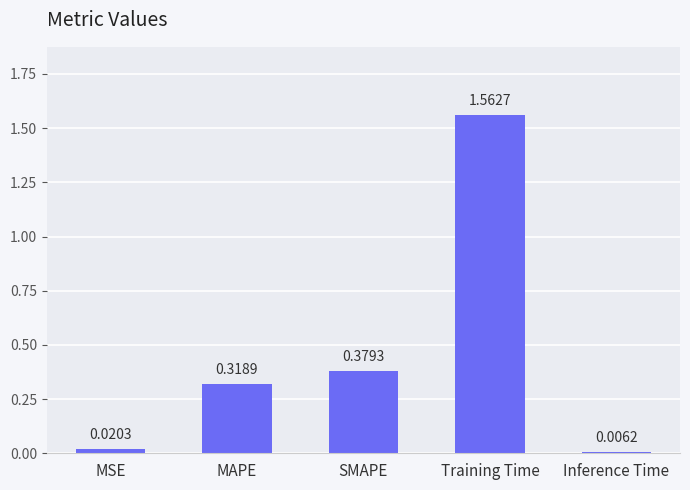

What is the sum of all values?

2.3